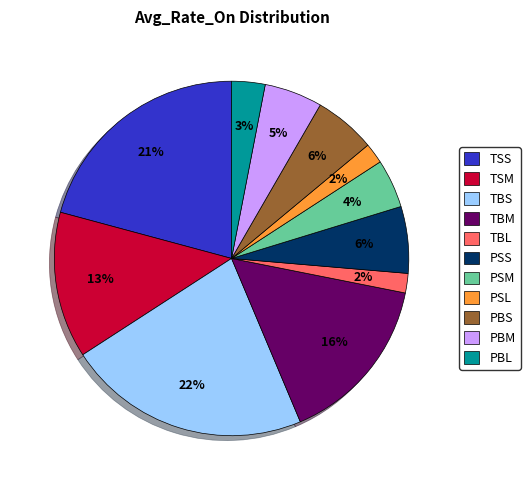

Does TBS represent more than half of the total?

No